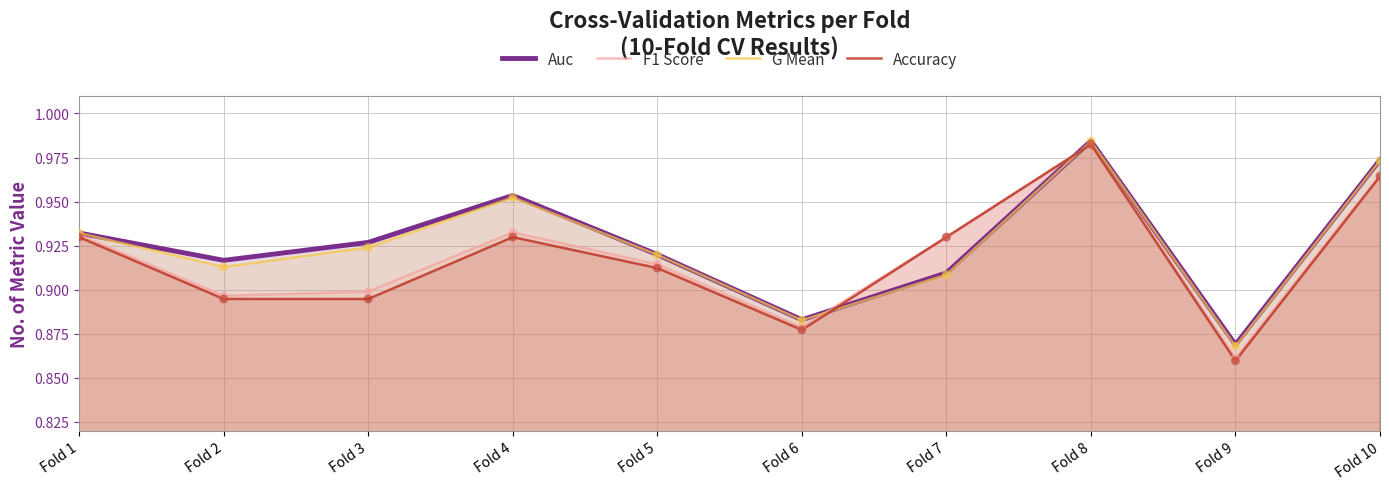

What are all the series names shown in the legend?

Auc, F1 Score, G Mean, Accuracy